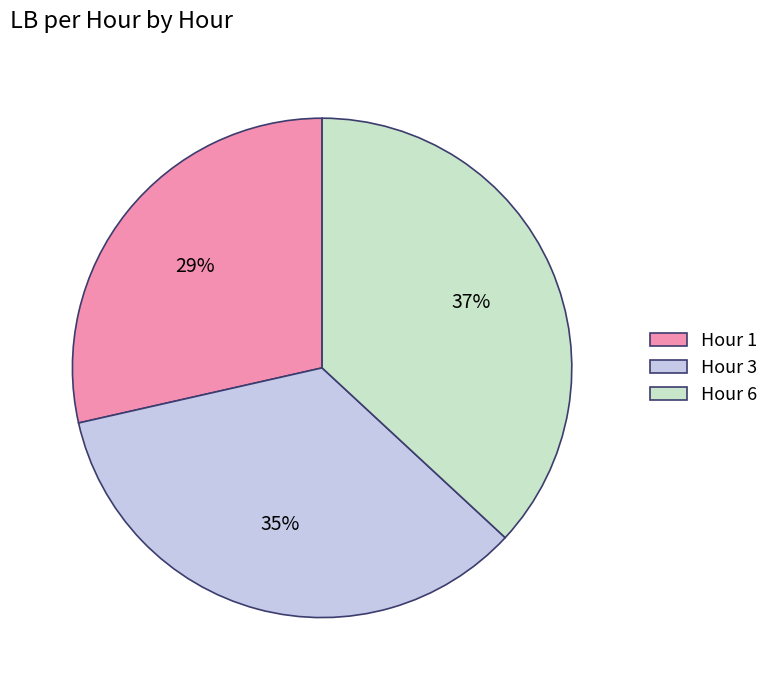

To the nearest percent, what is the average slice percentage?

33%